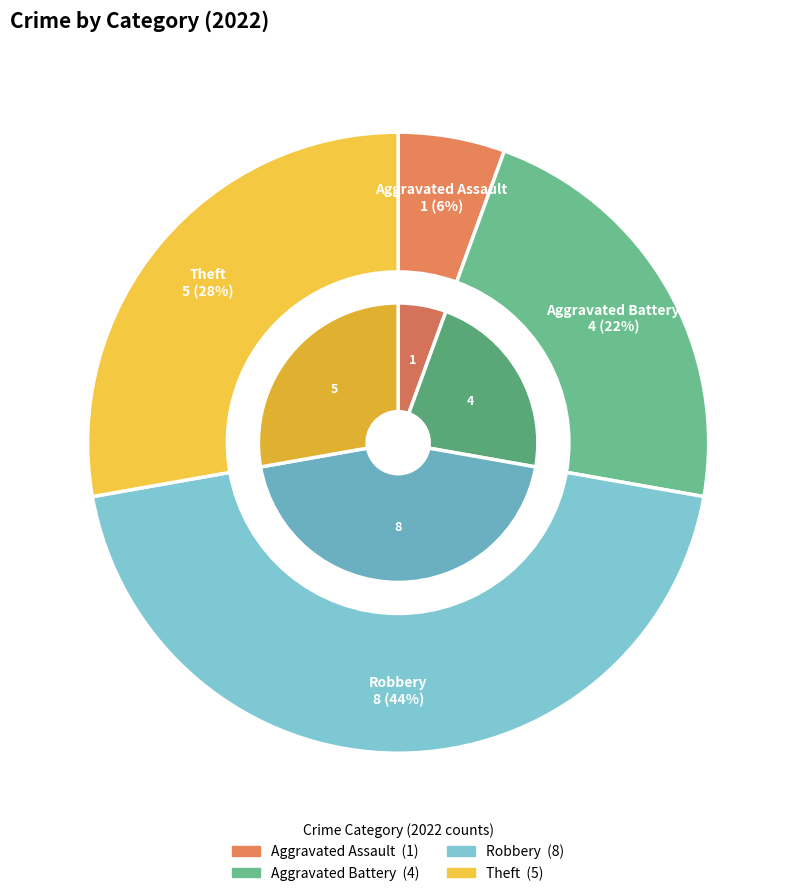

How many segments does this pie chart have?

4